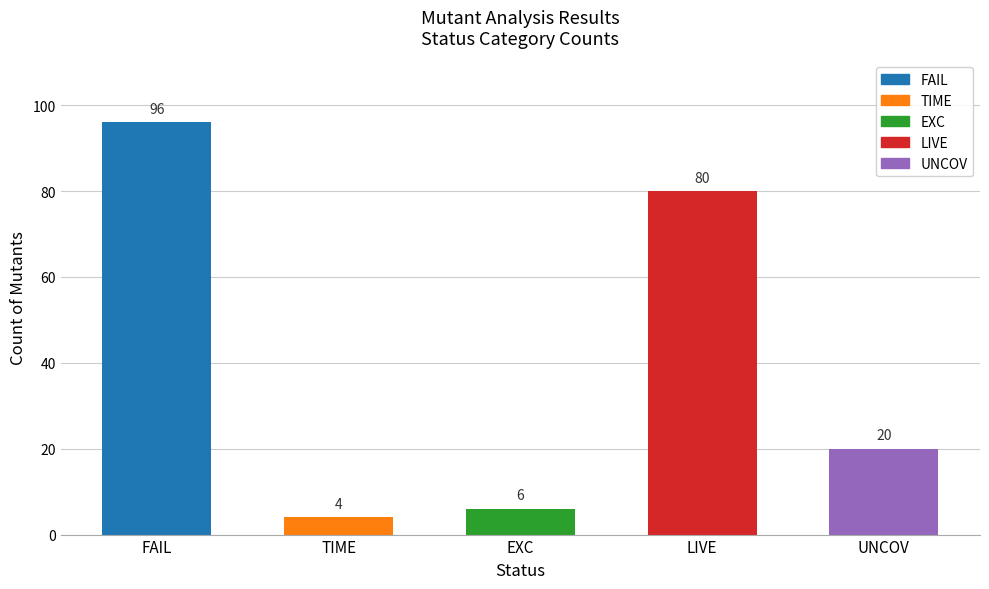

What is the value of the 2nd bar from the left?

4